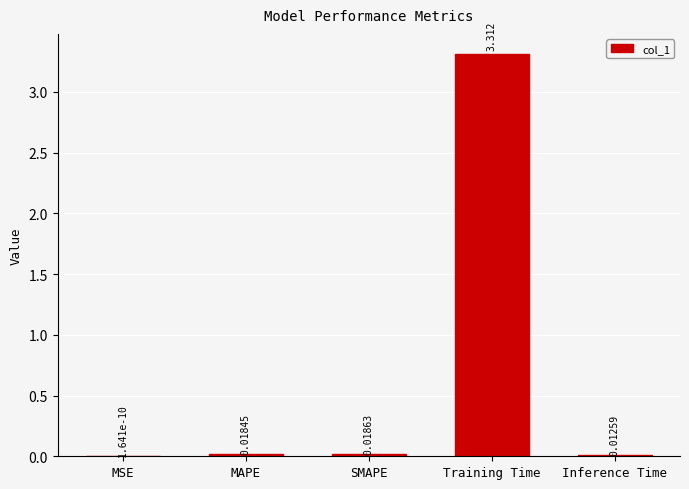

What is the maximum value shown in the chart?

3.3